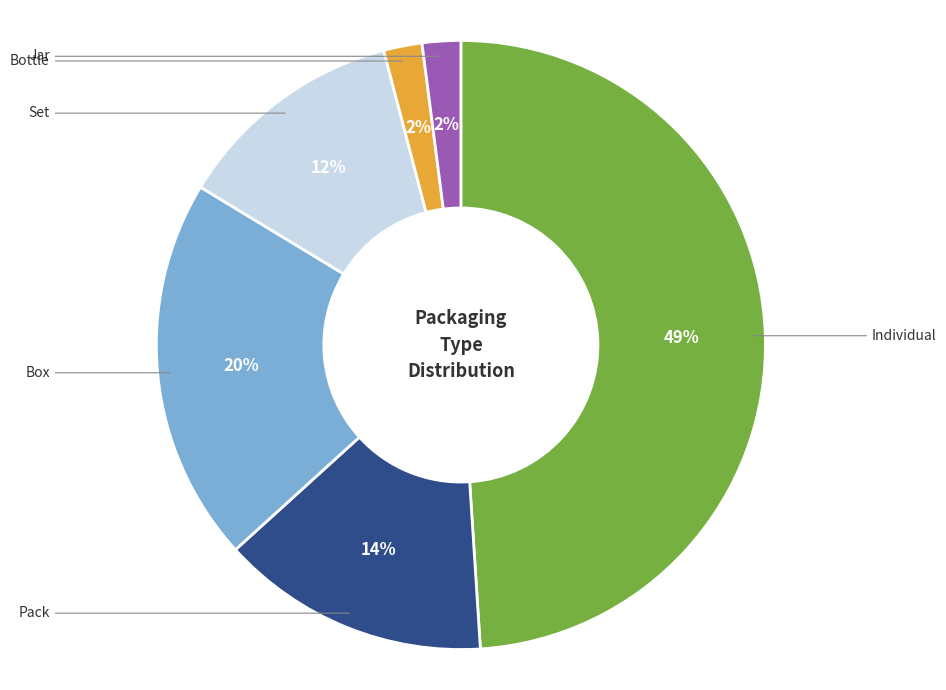

To the nearest percent, what is the difference between the largest and smallest slice percentages?

47%